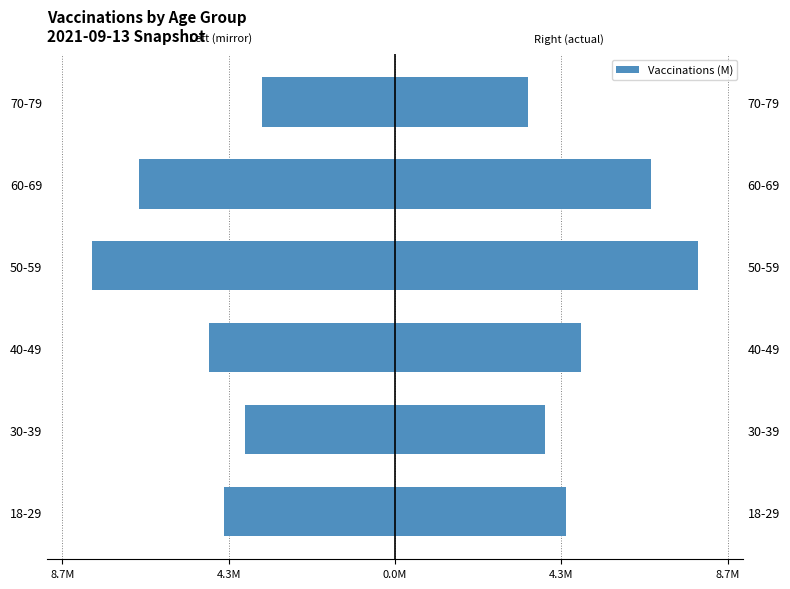

Does the chart contain stacked bars?

No